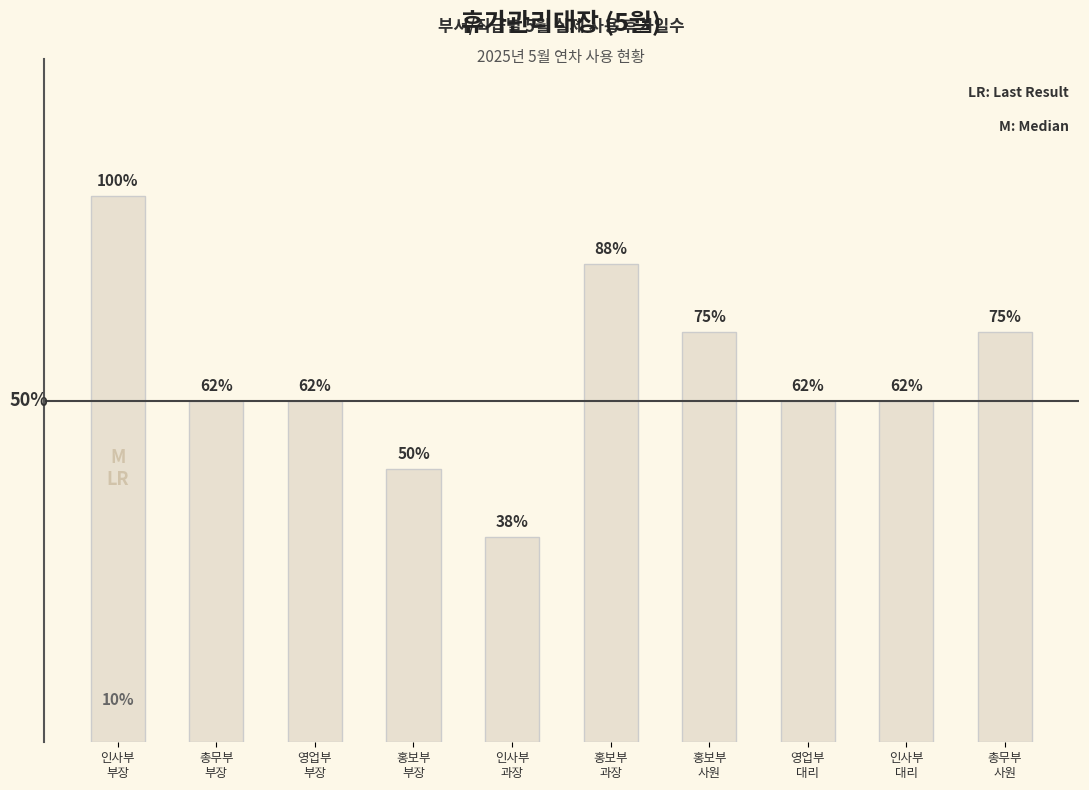

How many bars are there in total?

10